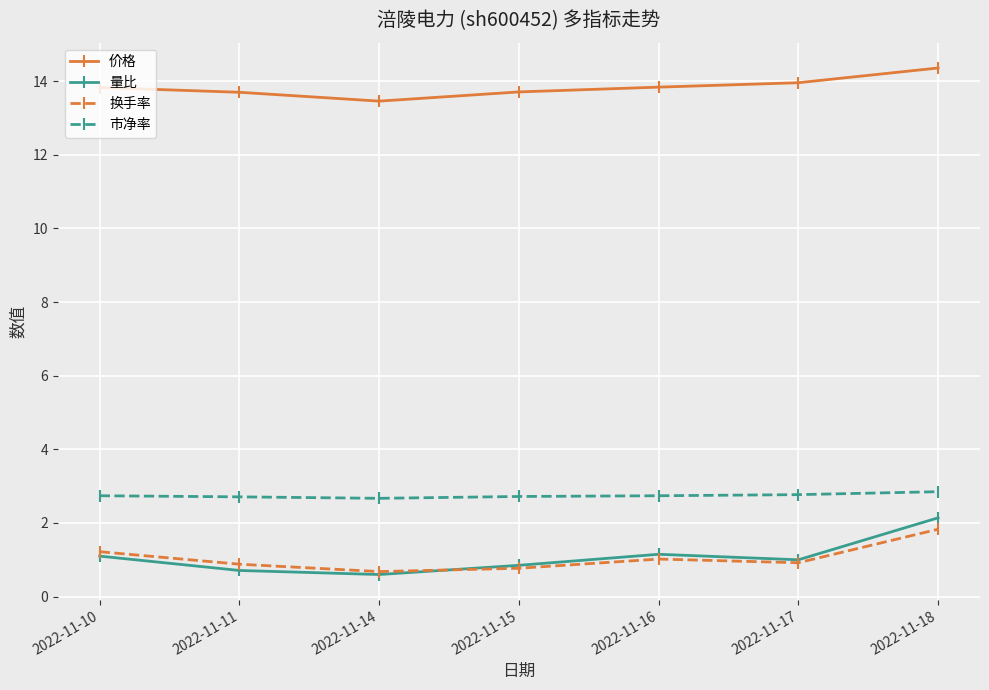

What is the smallest value displayed?

0.6